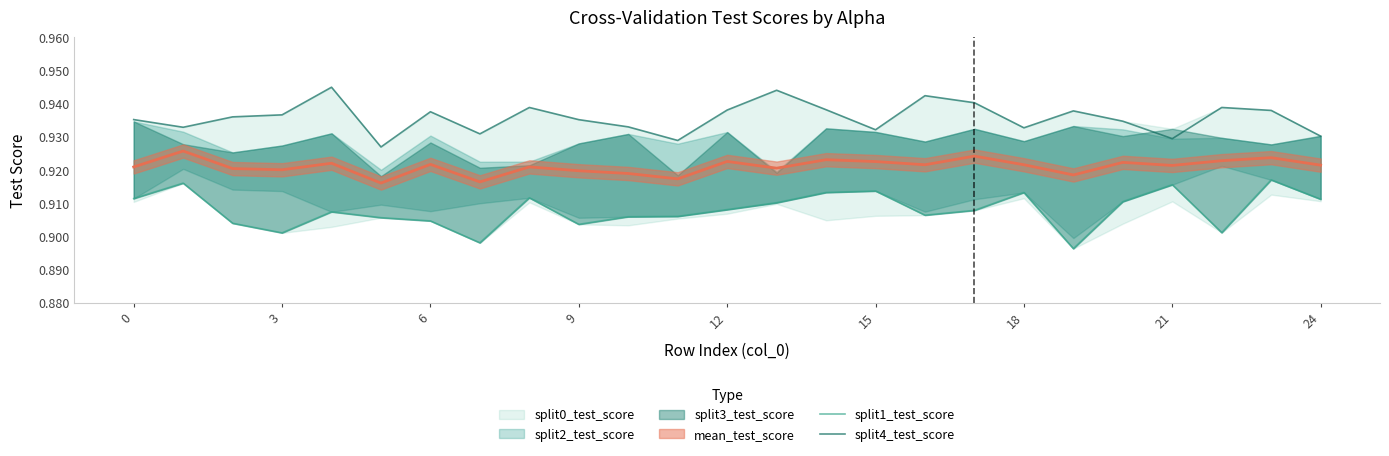

What value does the split1_test_score series have at 21?

0.9